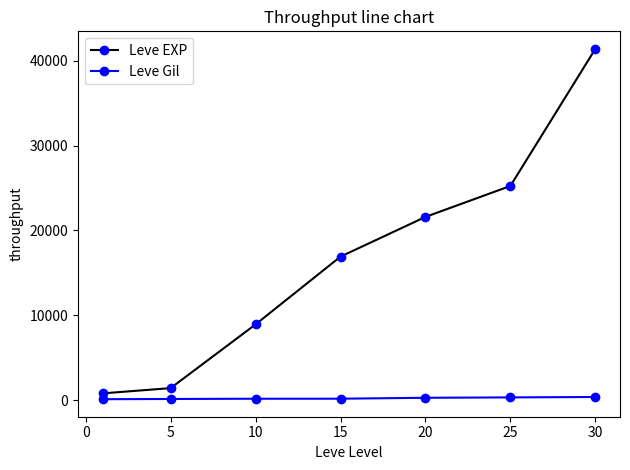

What is the average value of the Leve EXP series?

16619